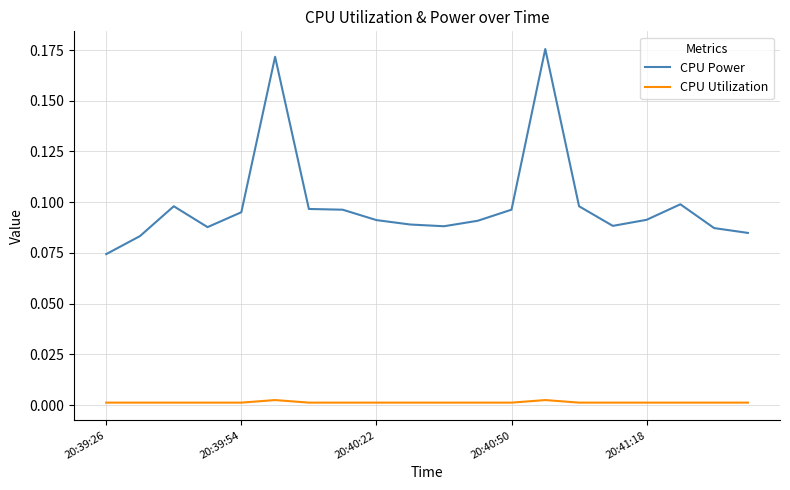

Which series has the largest range (max minus min)?

CPU Power